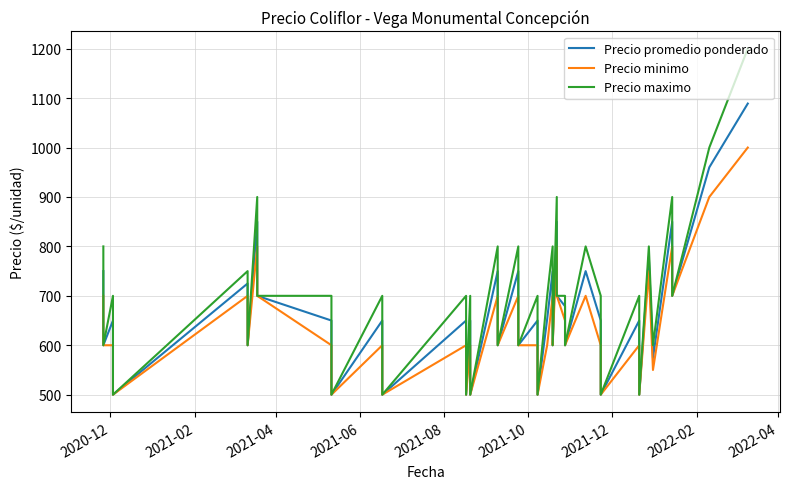

Where does the Precio promedio ponderado series first go above 650?

2020-12